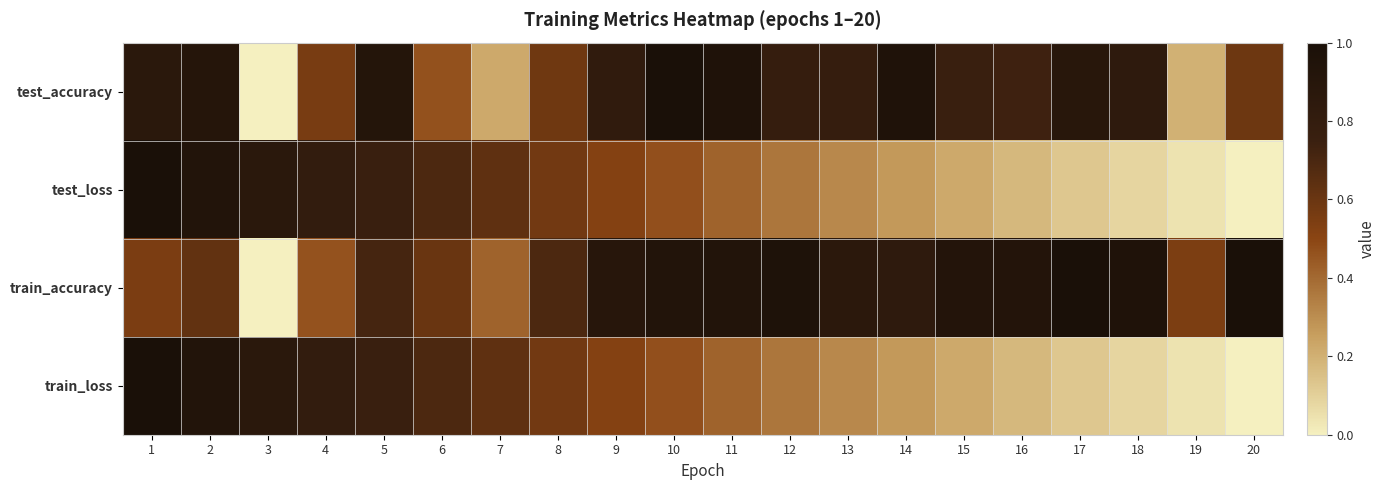

How many series are shown in this chart?

4